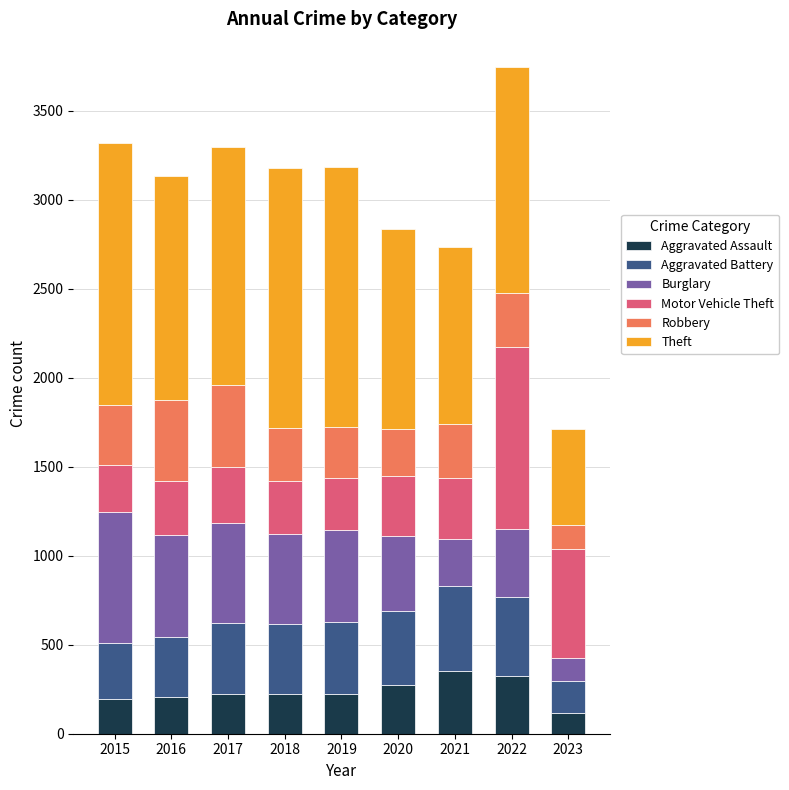

At which label does Aggravated Assault reach its minimum?

2023